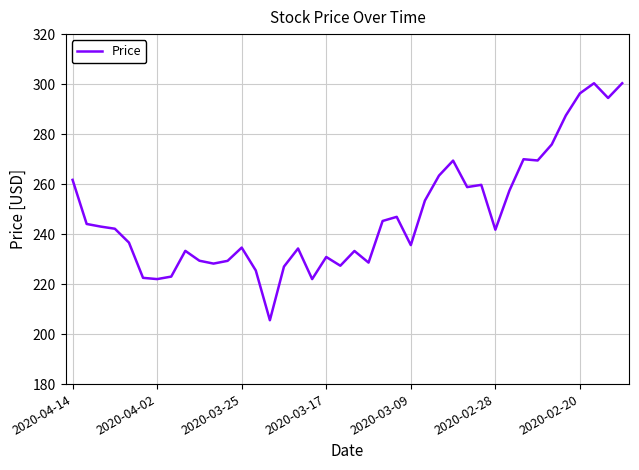

What is the smallest value displayed?

205.6